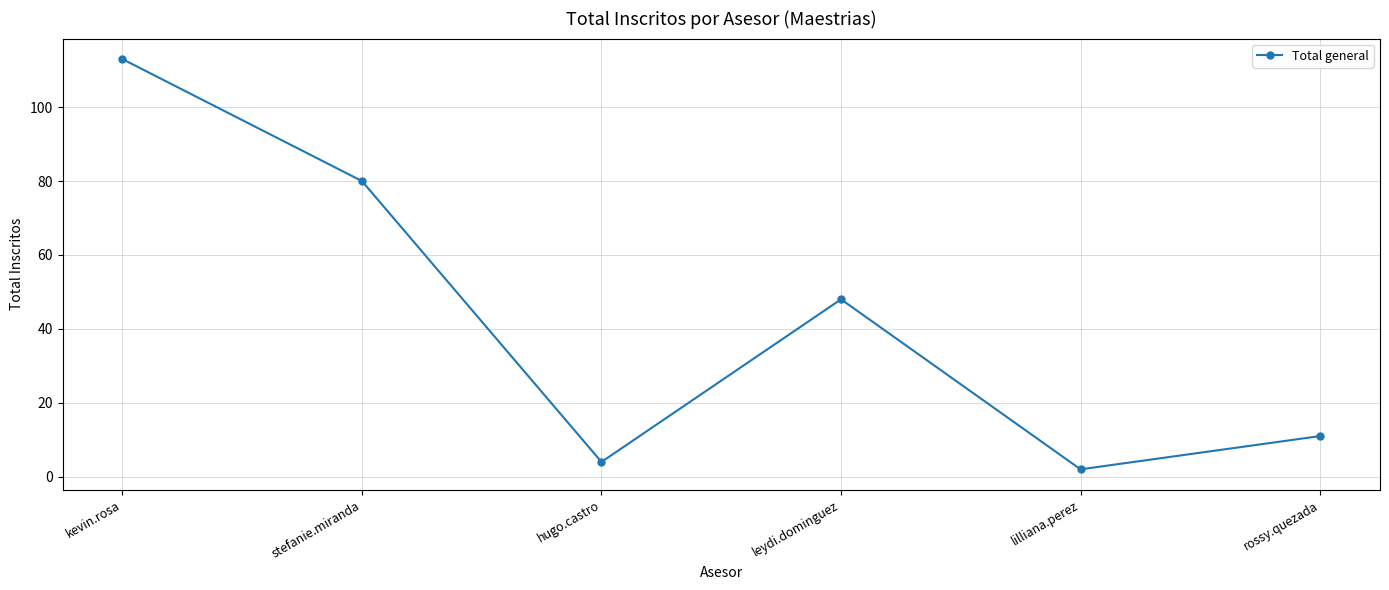

What is the label of the 3rd point from the right?

leydi.dominguez